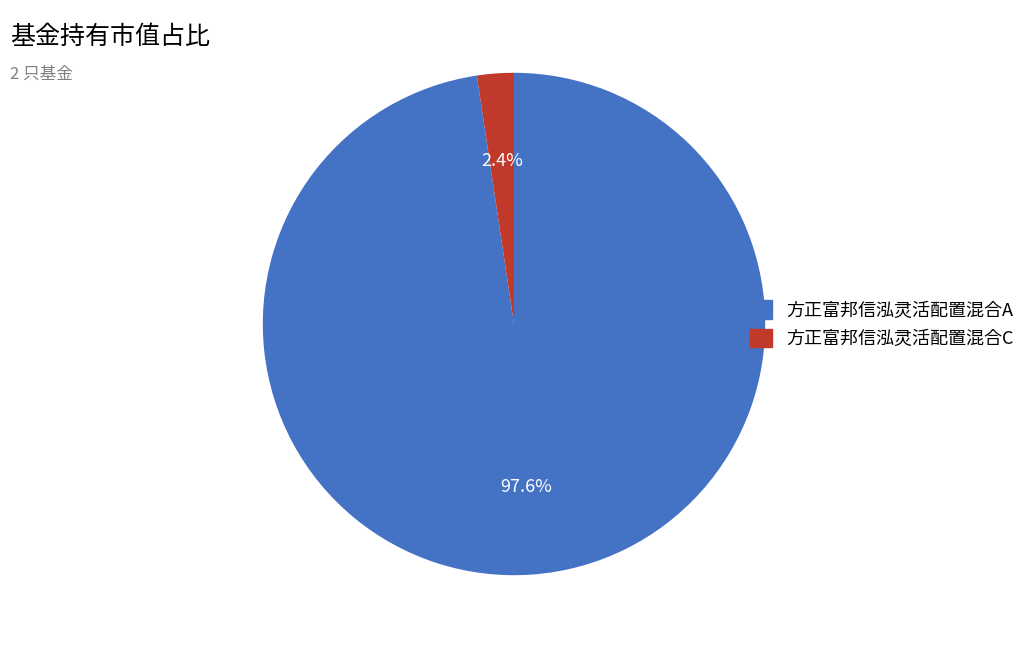

To the nearest percent, what portion does 方正富邦信泓灵活配置混合C represent?

2%